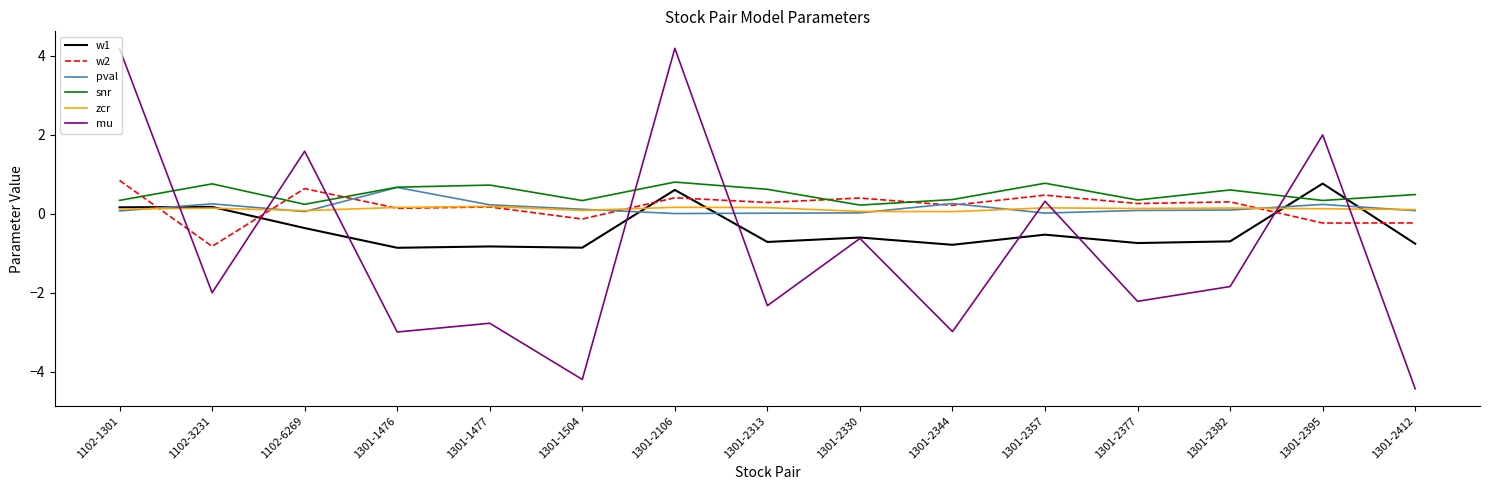

What is the minimum value for w1?

-0.9